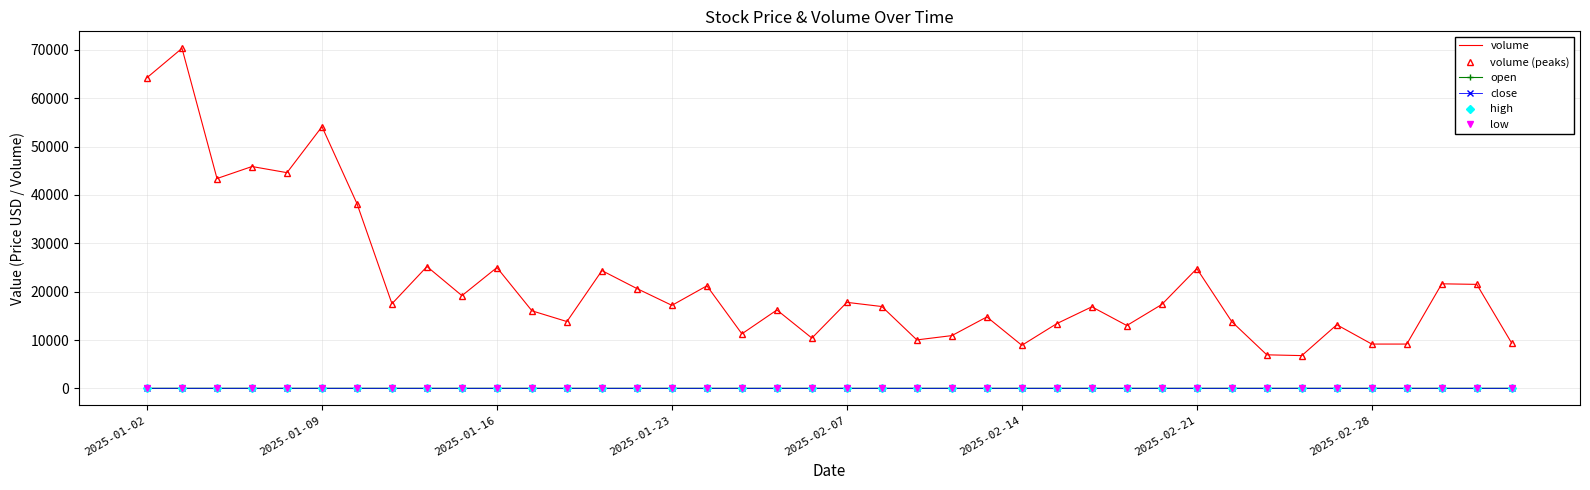

At how many categories does at least one series exceed 65709?

1